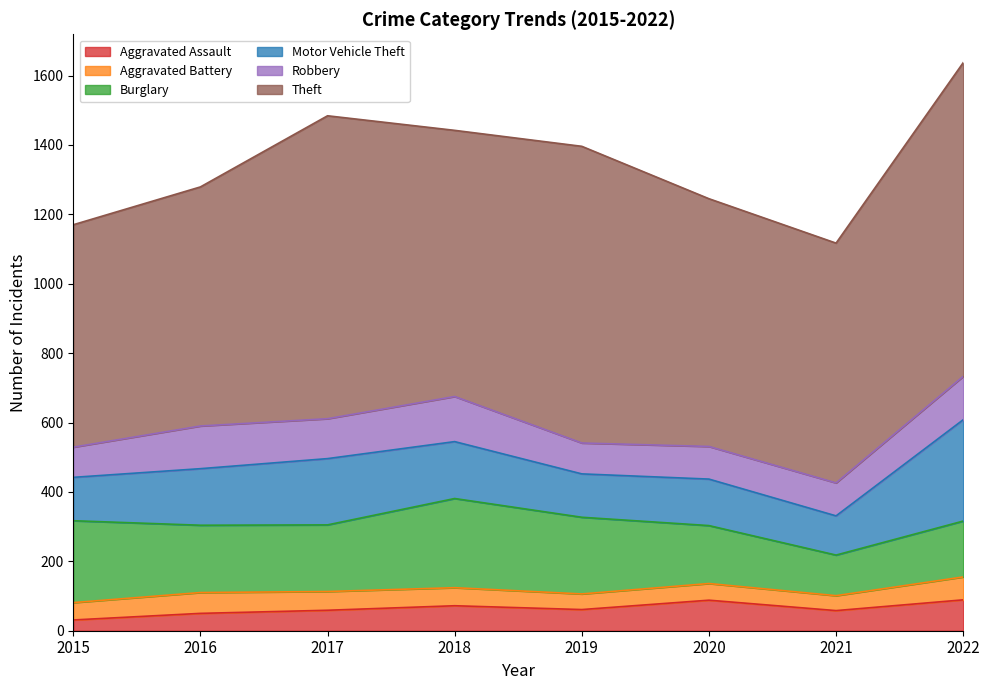

Where is the first local maximum for Robbery?

2016